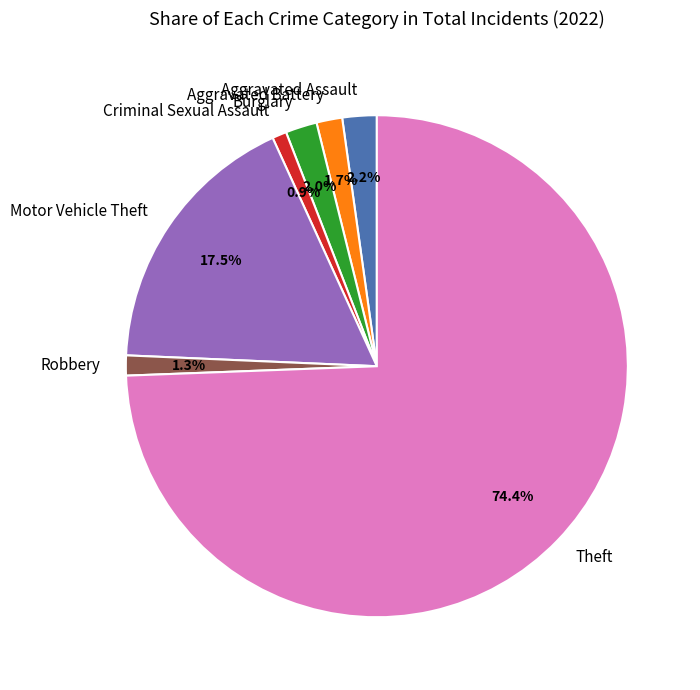

Which has a higher value, Criminal Sexual Assault or Aggravated Assault?

Aggravated Assault